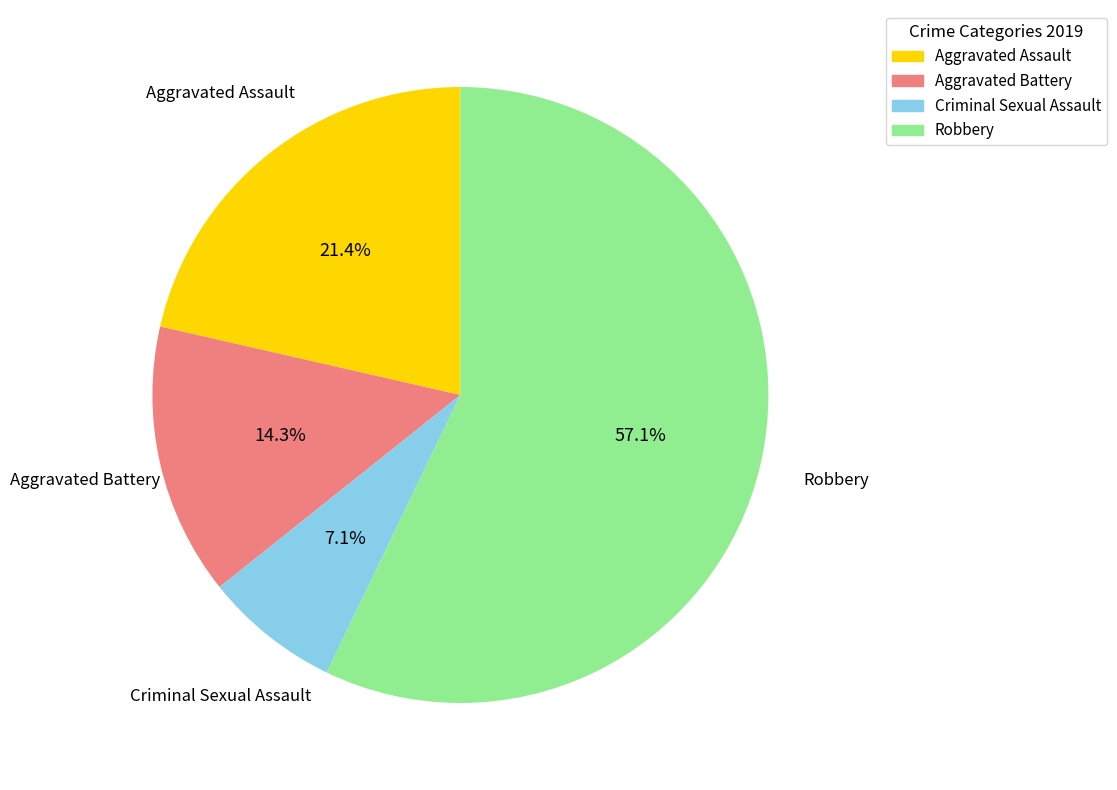

What is the ratio of the value at Robbery to the value at Aggravated Battery?

4.0